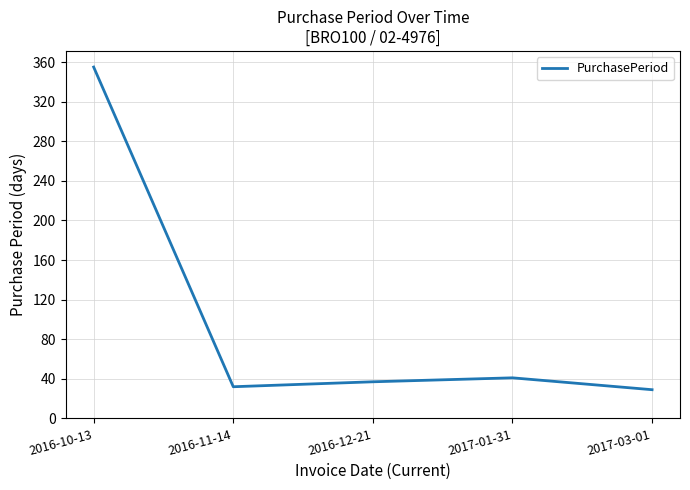

Reading left to right, transcribe all the data shown in this chart.

355	32	37	41	29